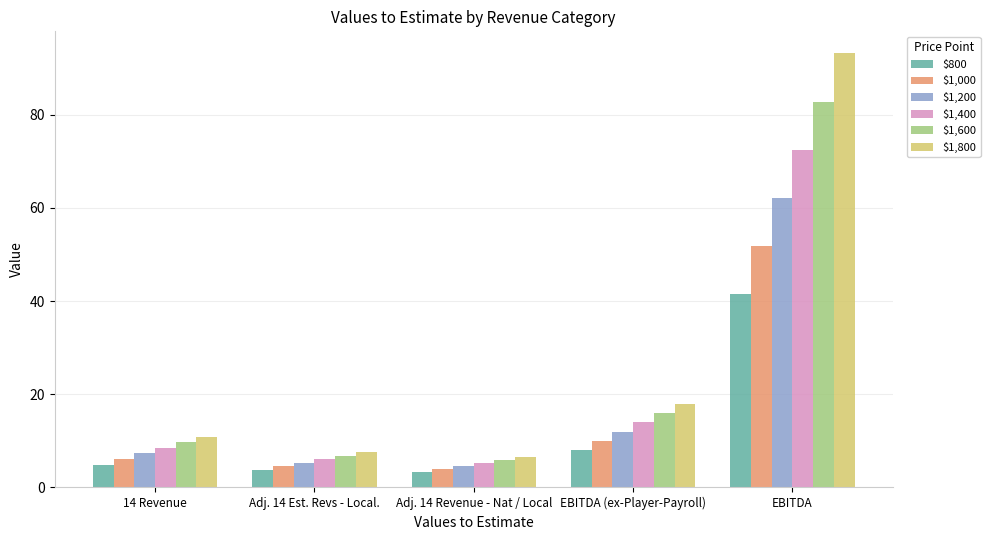

What is the value of the $1,000 bar at the 3rd from the left?

4.0